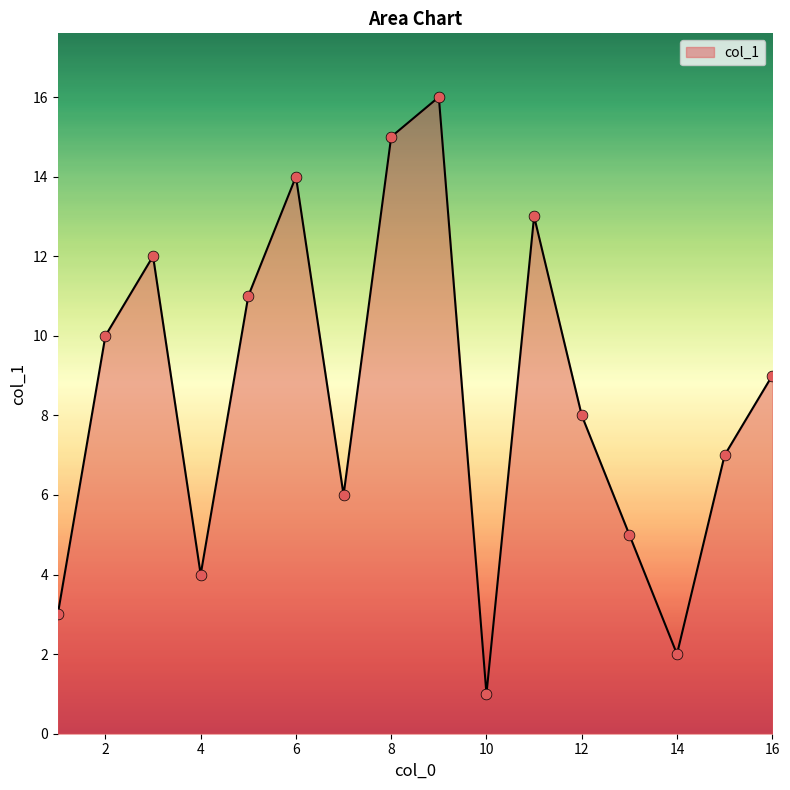

What is the difference between the maximum and minimum values?

15